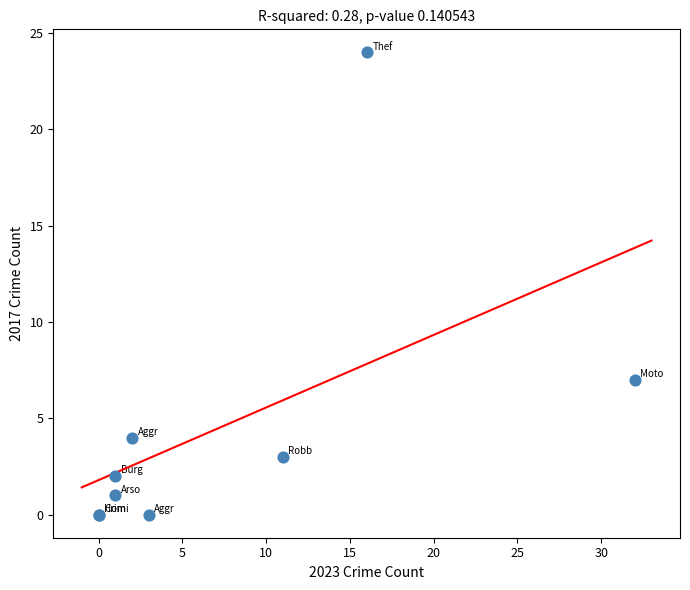

What Y value in the scatter plot is closest to 12?

7